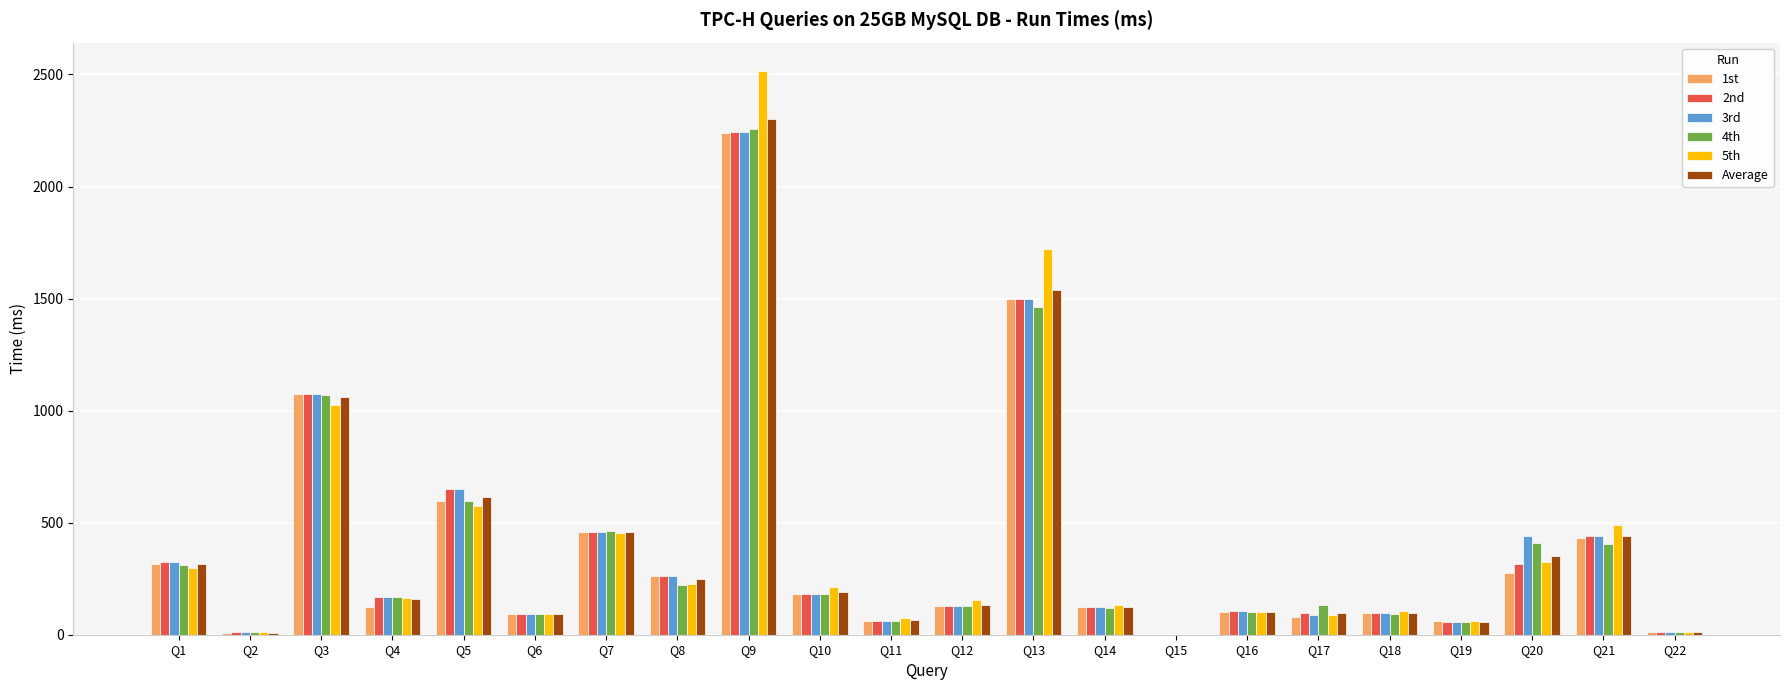

What is the sum of all Average values?

8463.4